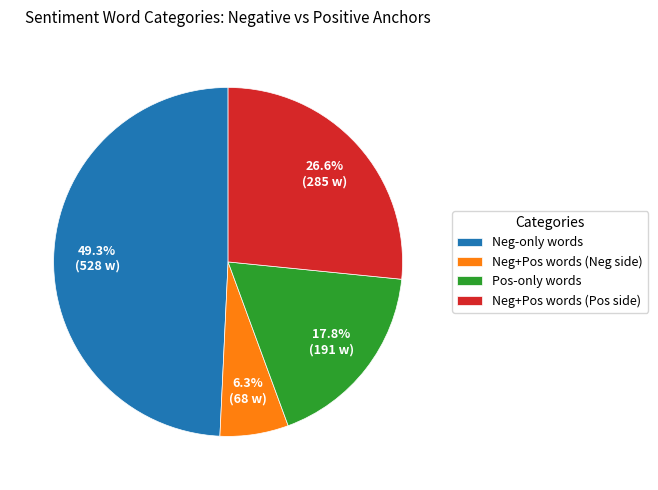

Between Neg+Pos words (Pos side) and Pos-only words, which is larger?

Neg+Pos words (Pos side)